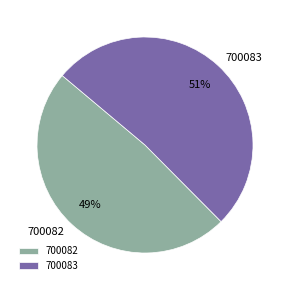

How many segments does this pie chart have?

2